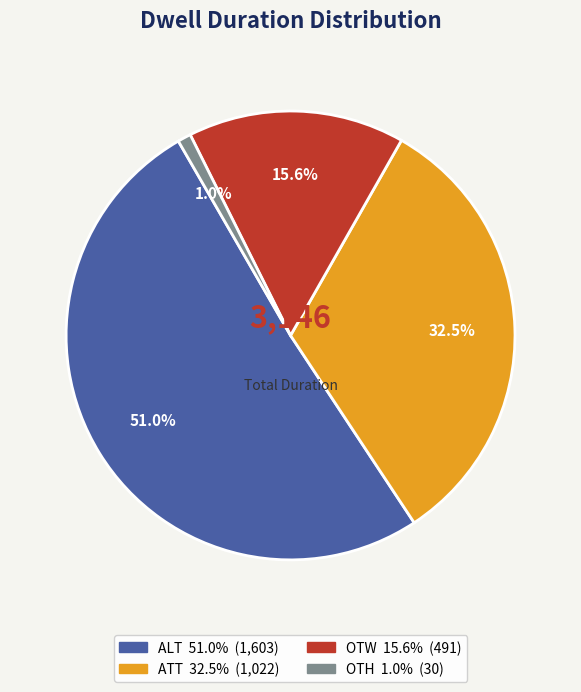

Is there a majority slice in this chart?

Yes